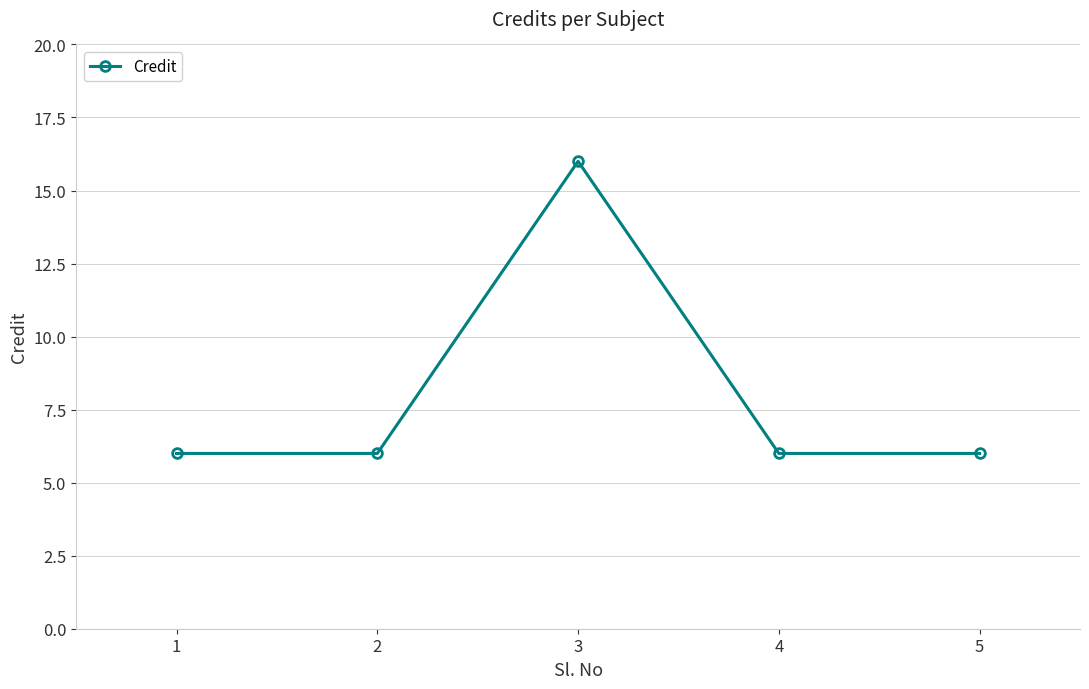

What is the change in value from 3 to 5?

-10